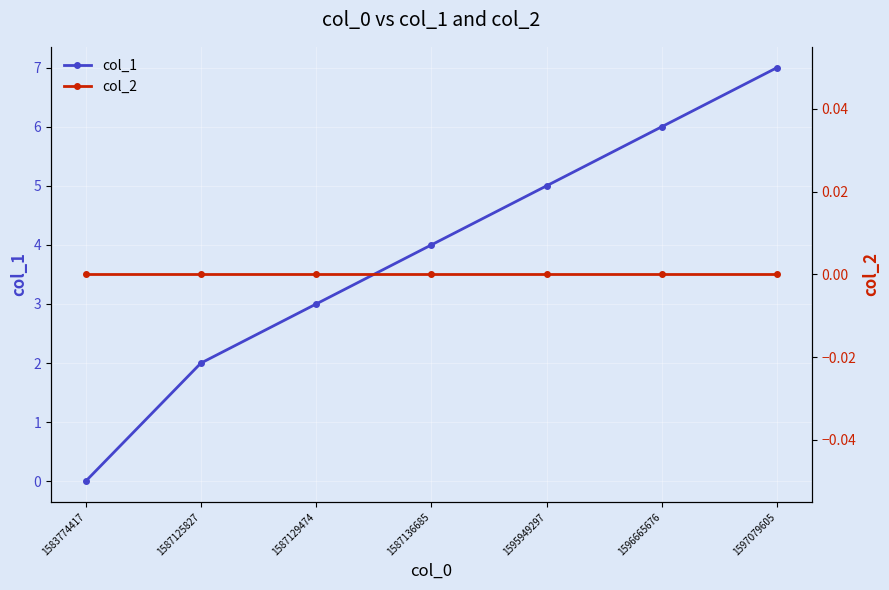

At 1596665676, list the series in order from smallest to largest.

col_2, col_1